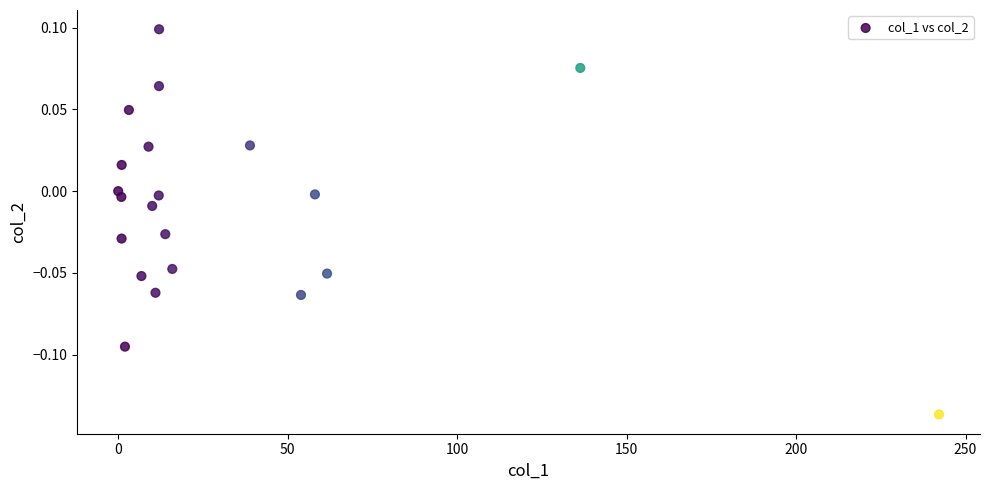

What is the range of X values (max minus min)?

242.2